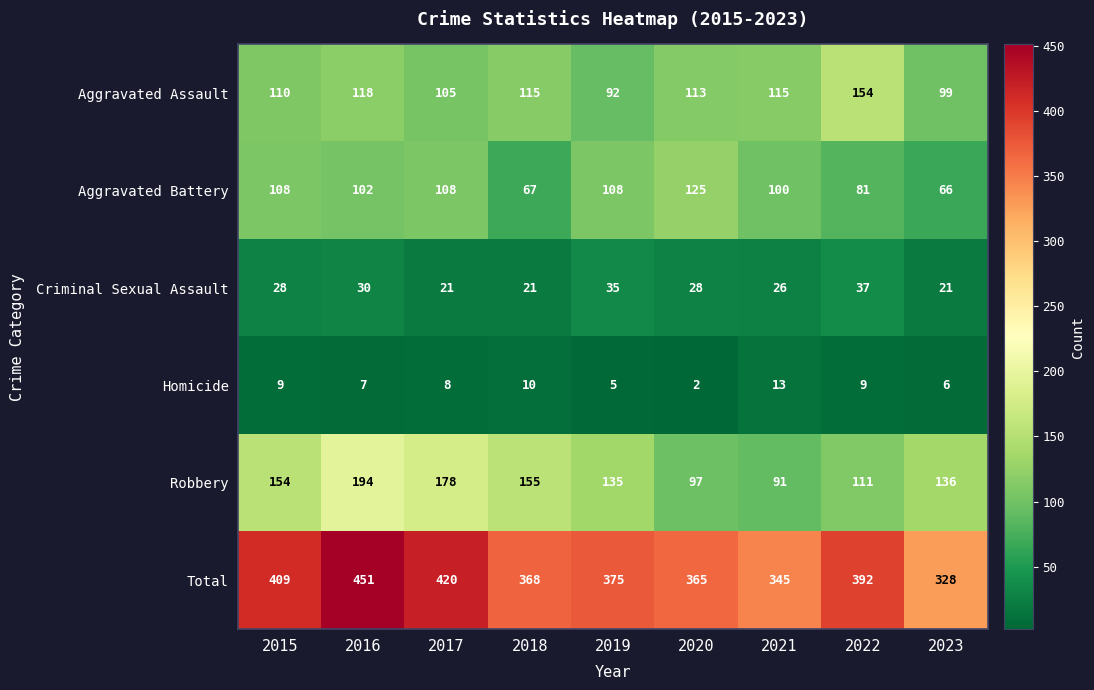

Which series has the largest total across all categories?

Total